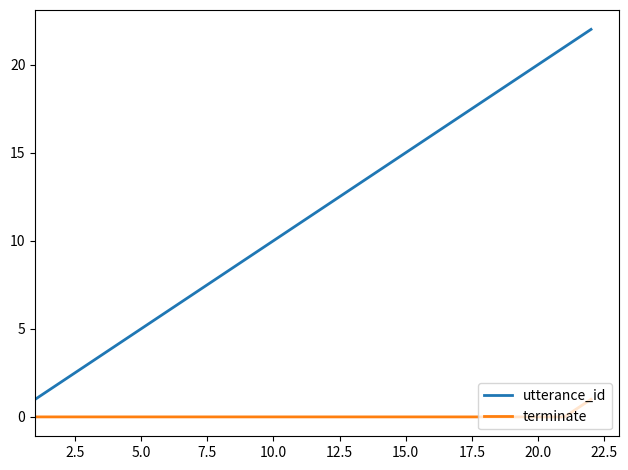

True or false: utterance_id and terminate cross at least once.

False